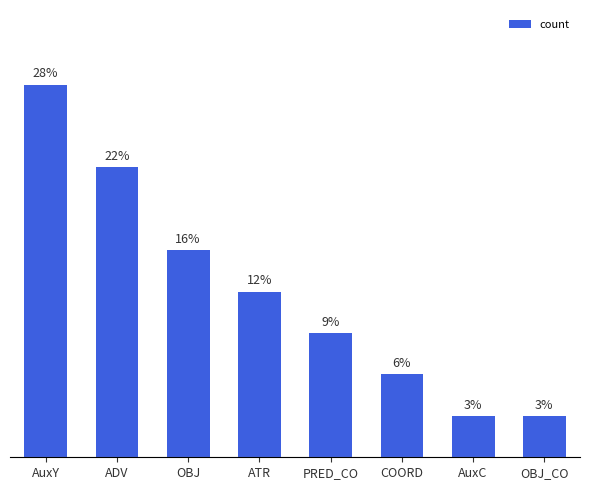

Where does the data first go above 4?

AuxY